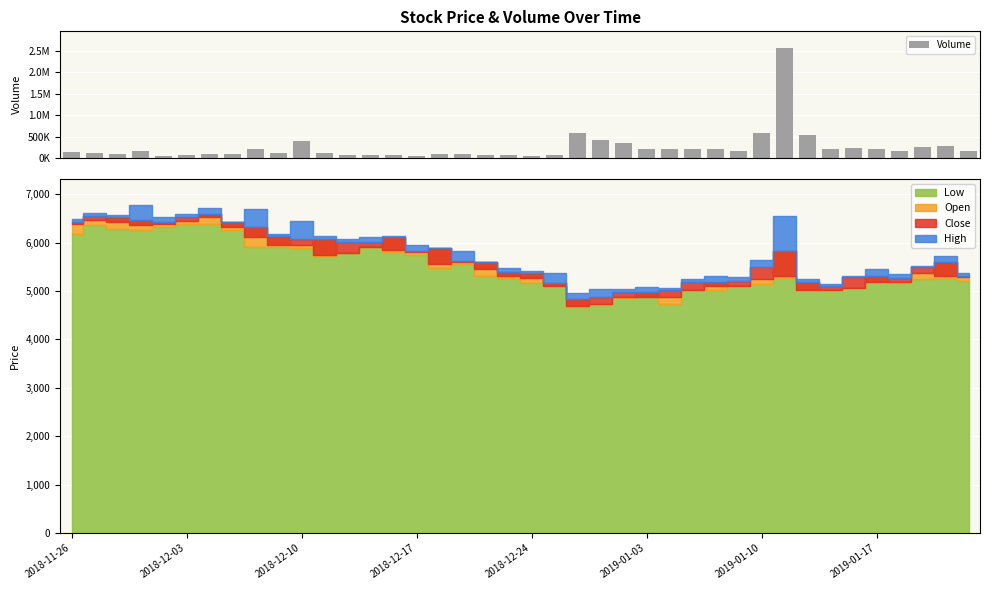

What is the value of the 34th bar from the left?

208522